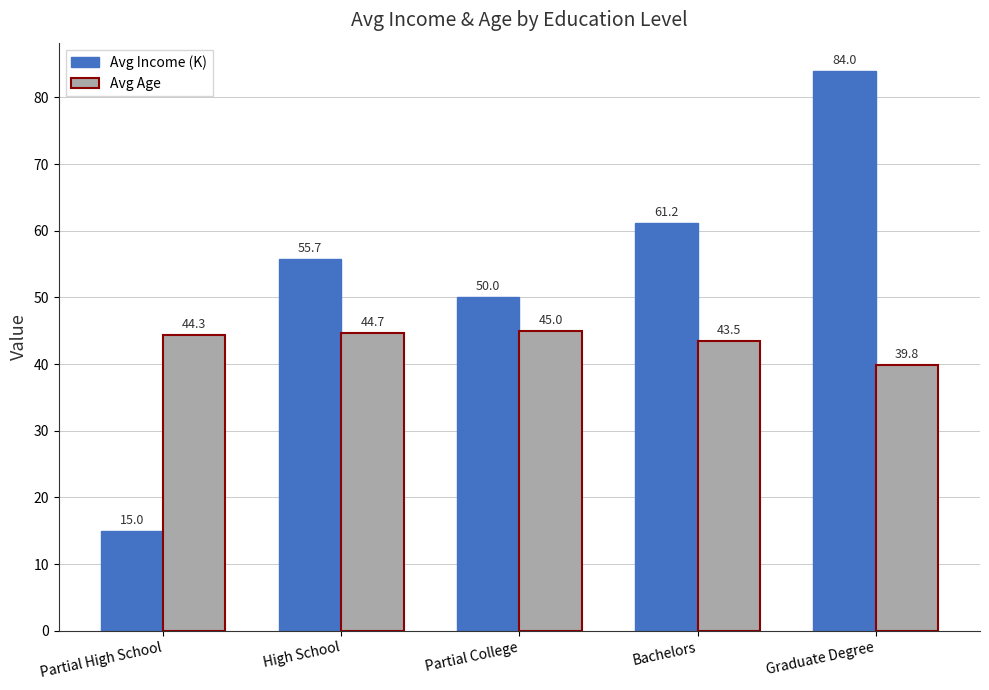

Is the value of Avg Age at Bachelors greater than the value of Avg Income (K) at Bachelors?

No